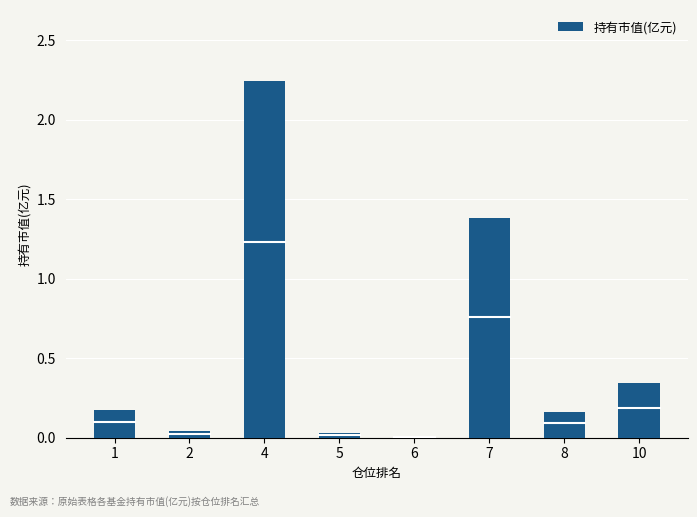

True or false: the data shows 0.9 at 4.

False